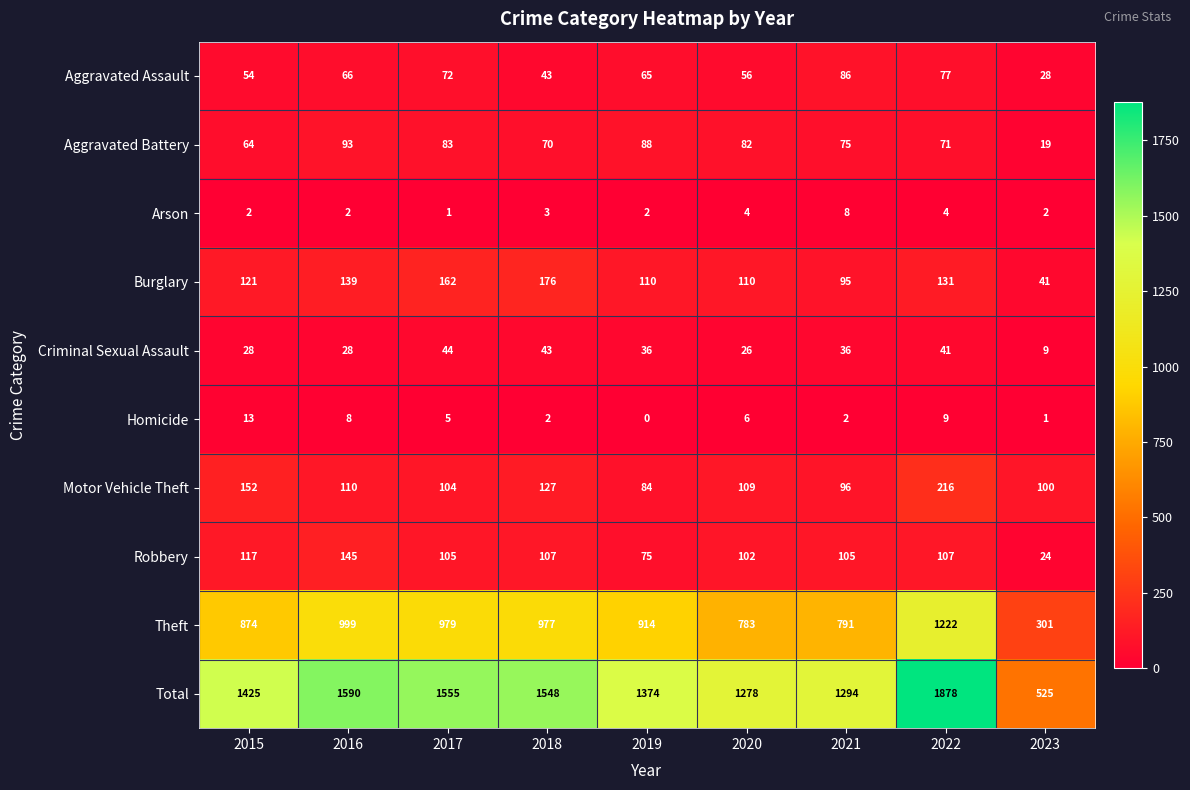

Which category has the lowest value across all series?

2019